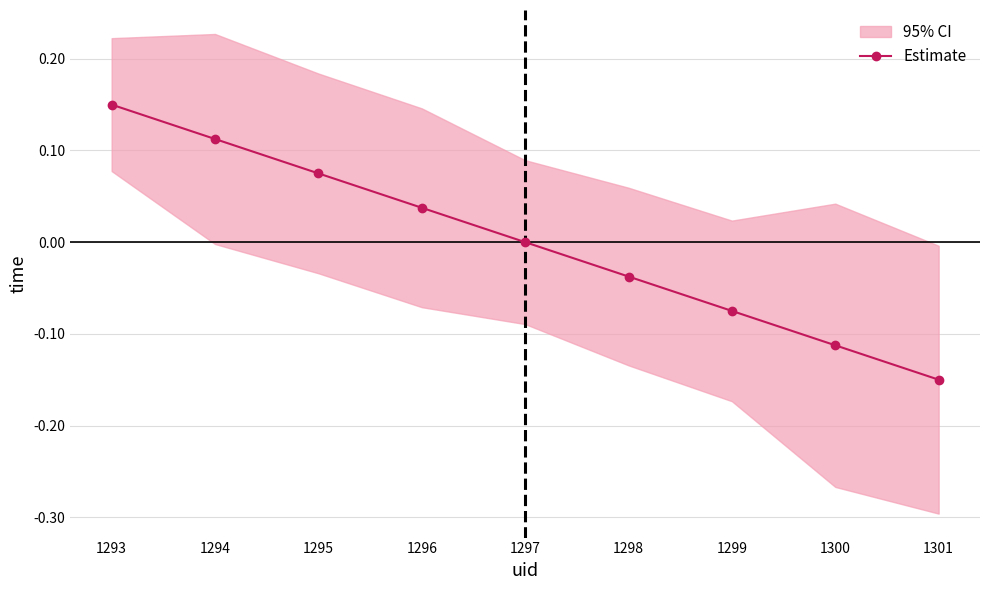

How many values are below 0?

4